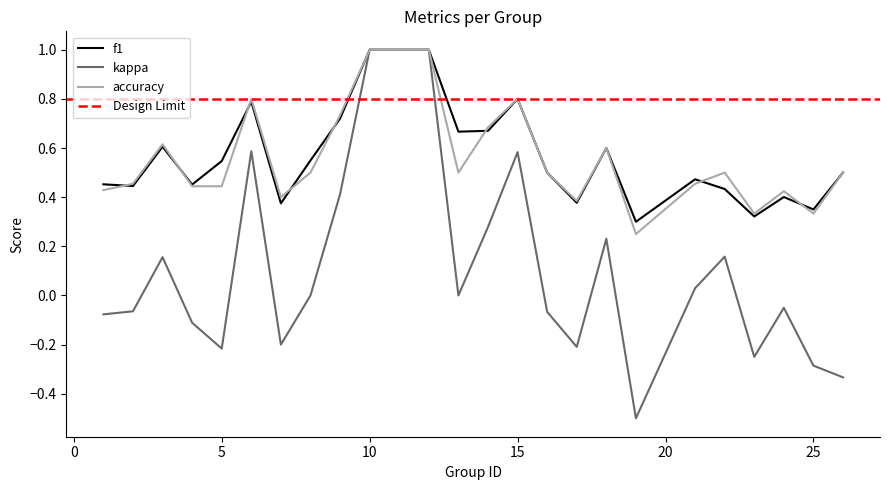

Does the chart have visible grid lines?

No